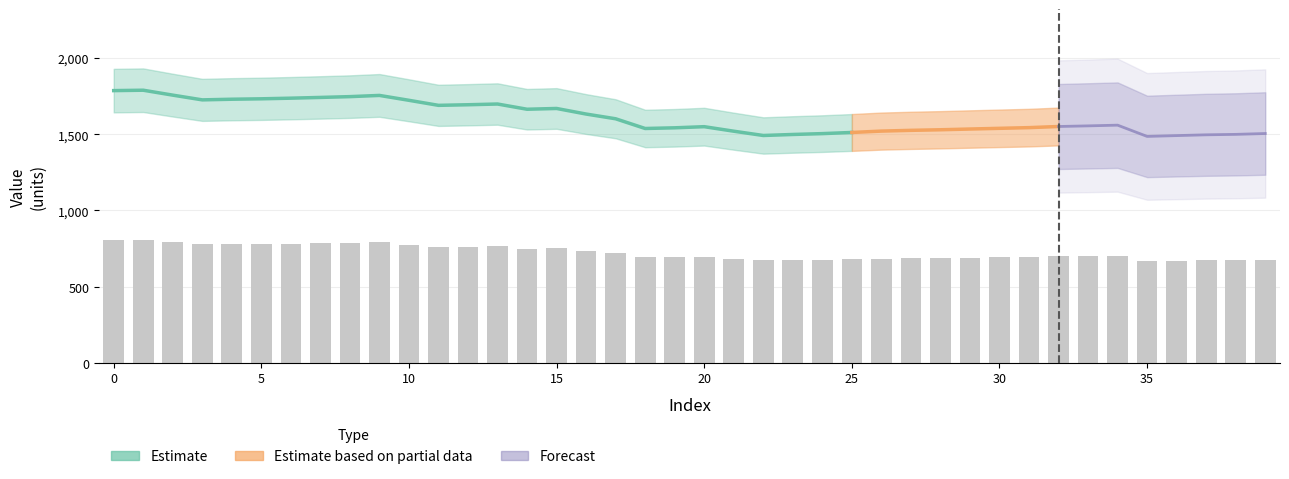

Read the value at 28.

688.0